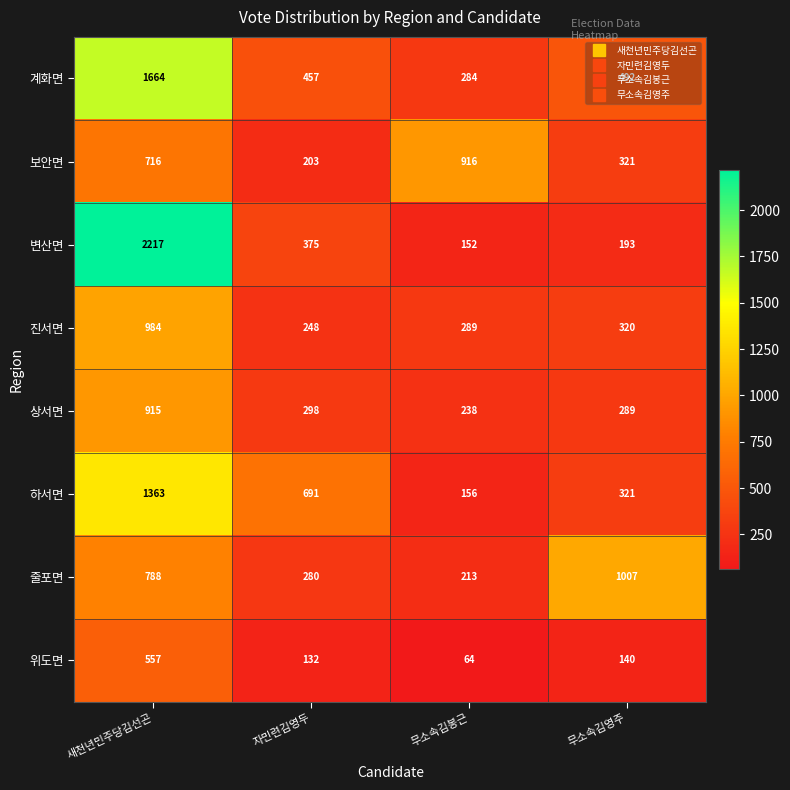

At which label is 하서면 closest to 759?

자민련김영두